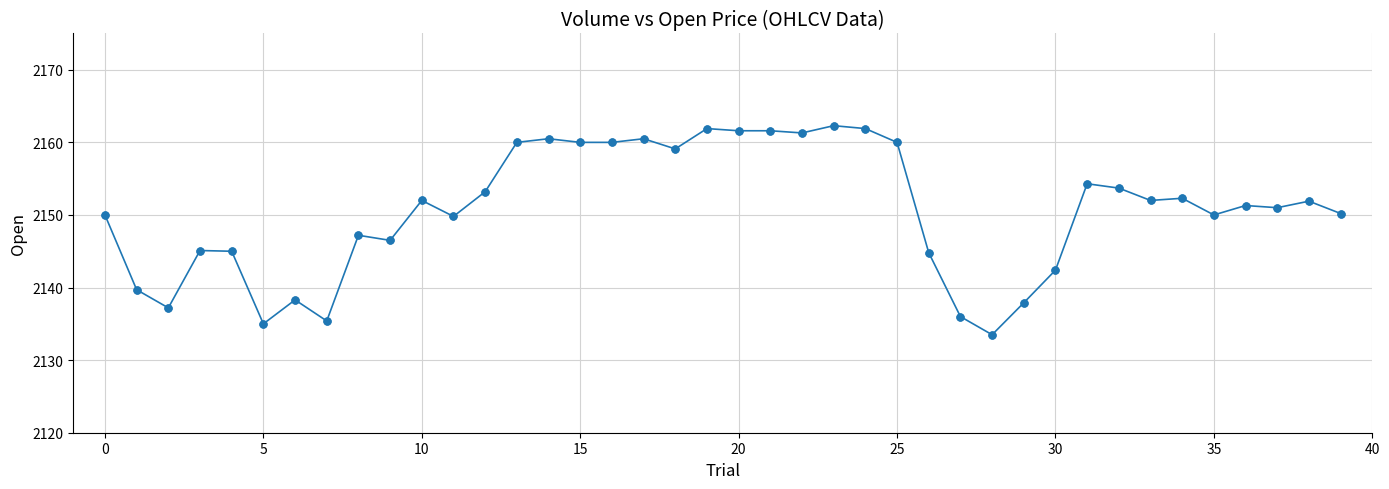

What is the value of the 4th point from the left?

2145.1